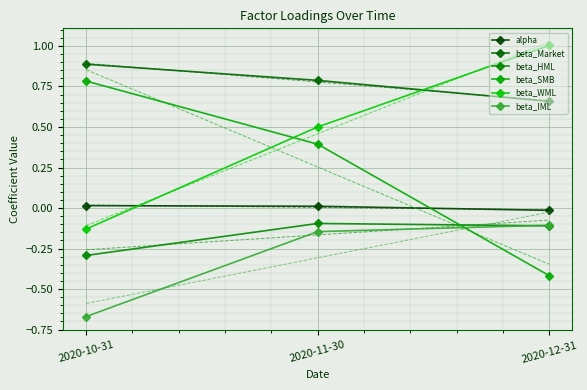

What is the sum of all beta_Market values?

2.3